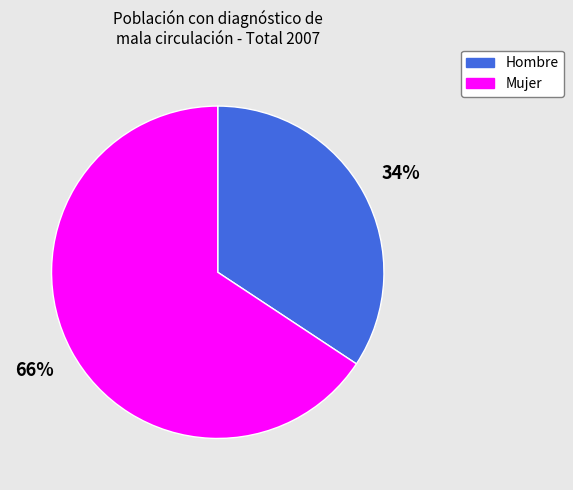

Which category has the smallest portion of the pie?

Hombre